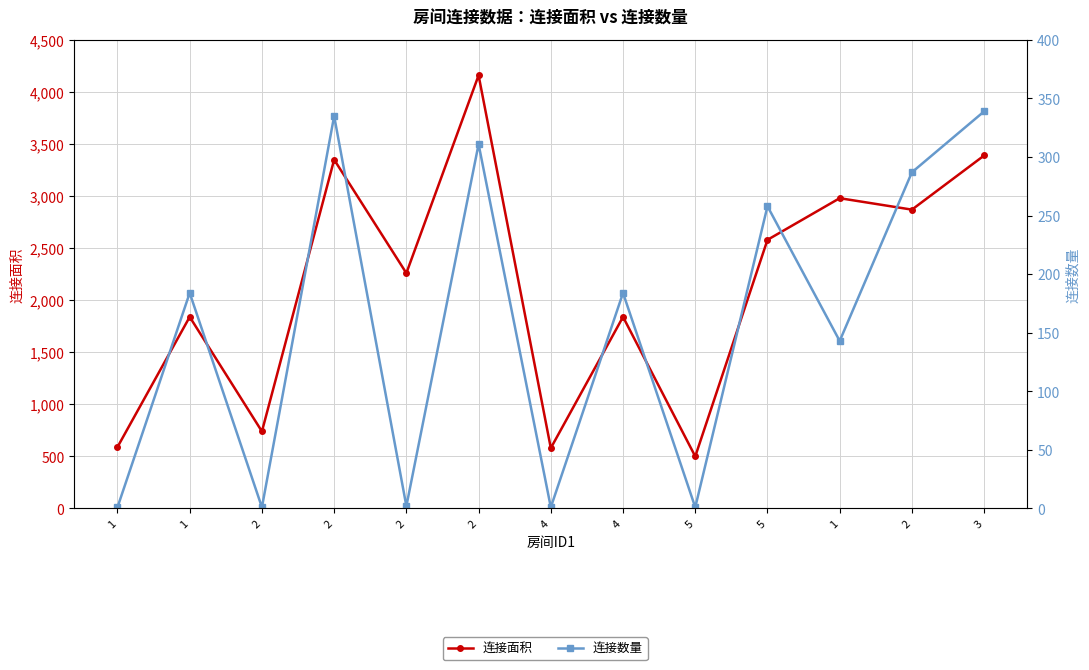

At which label does 连接面积 first exceed 2260?

2